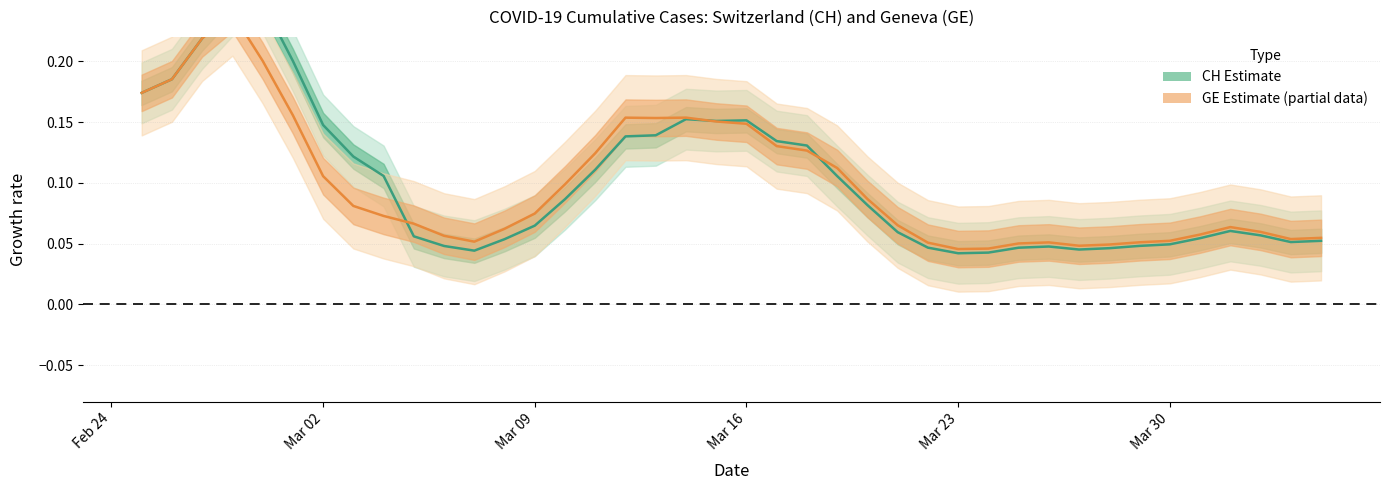

List the series in order of their overall mean, highest first.

CH (Estimate), GE (Estimate based on partial data)